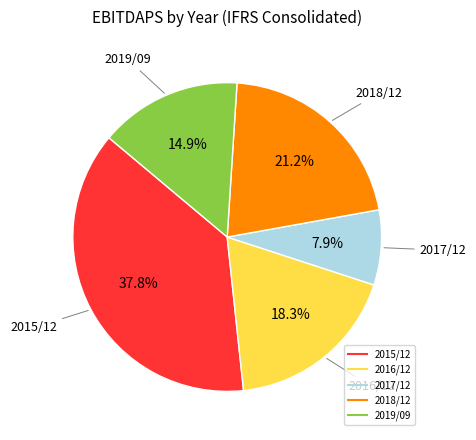

To the nearest percent, what is the combined percentage of 2015/12 and 2018/12?

59%